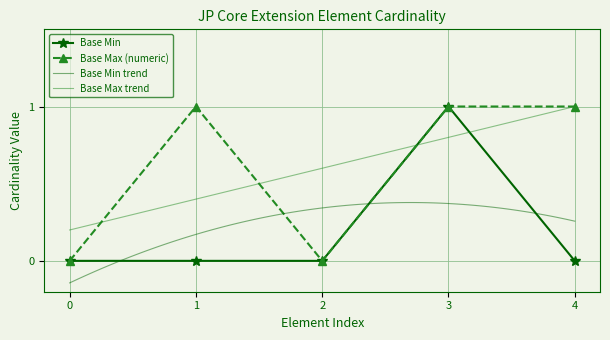

How many data points in Base Min are above 0?

1